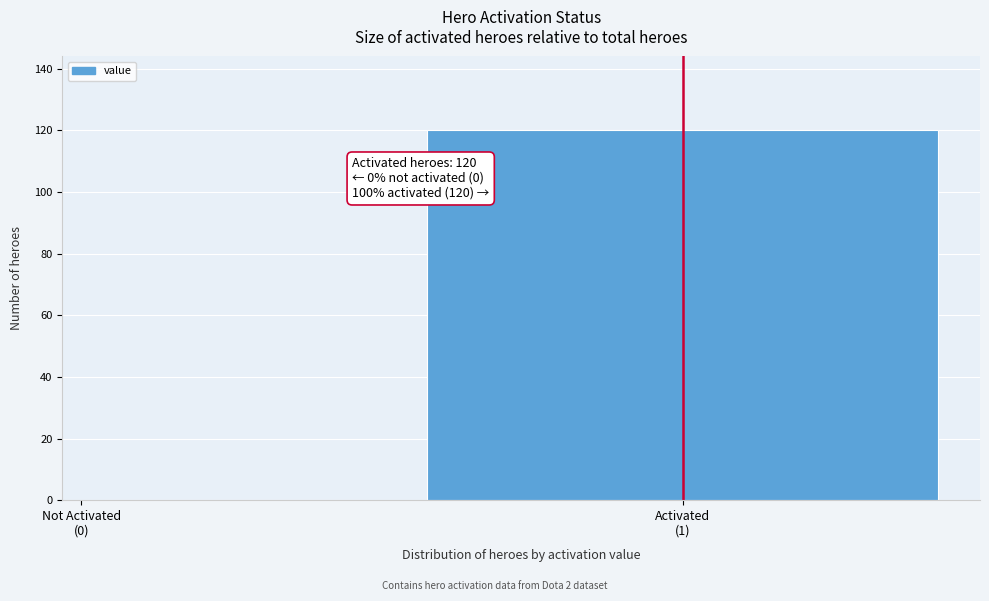

What is the sum of all values?

120